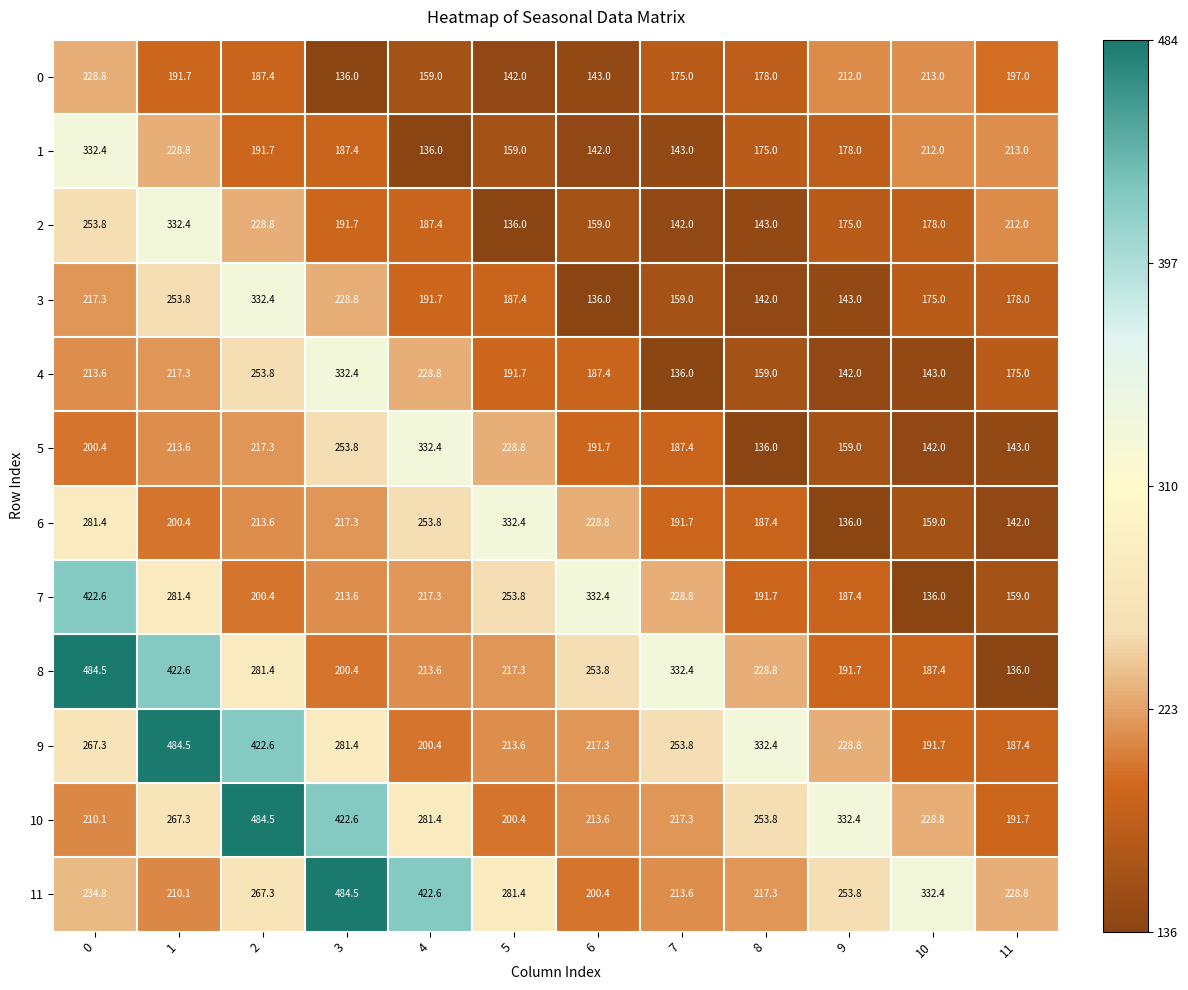

Which series changed the most between 5 and 10?

6